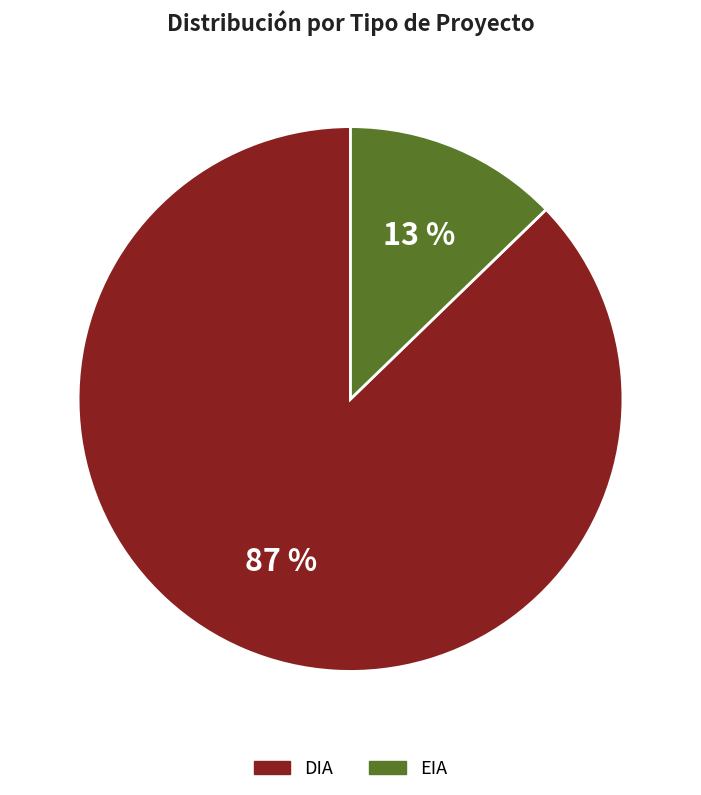

Rank the categories by value from lowest to highest.

EIA, DIA